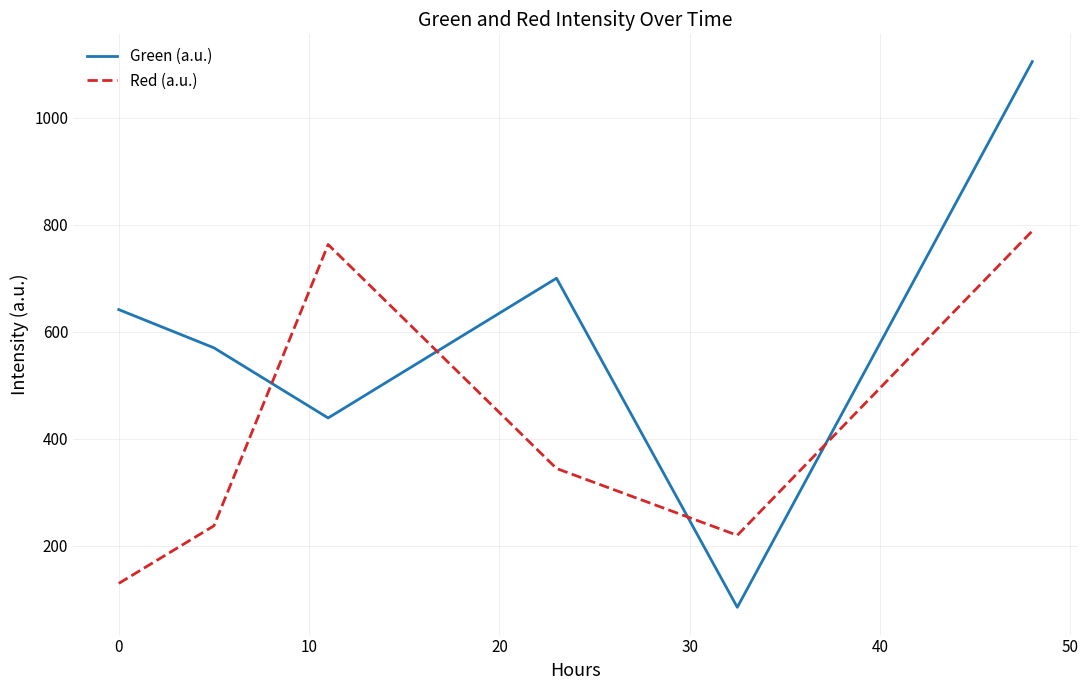

Which series has the largest range (max minus min)?

Green (a.u.)